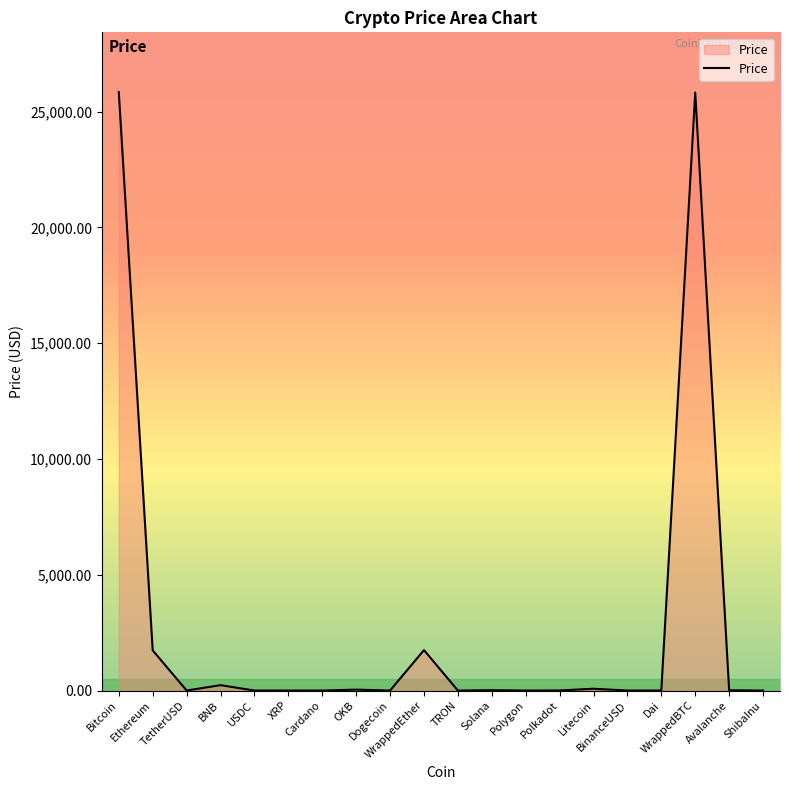

What is the difference between the maximum and minimum values?

25839.9